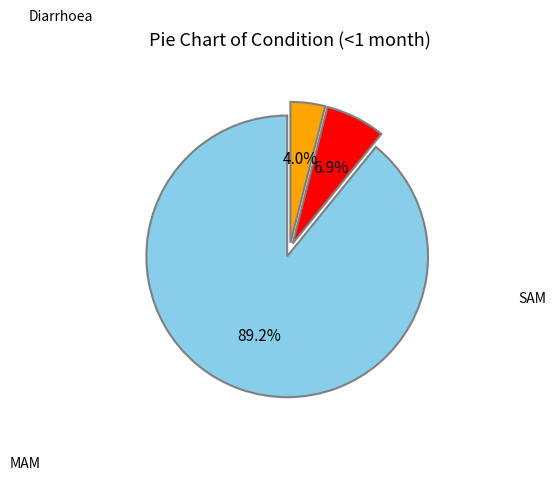

Is there a majority slice in this chart?

Yes